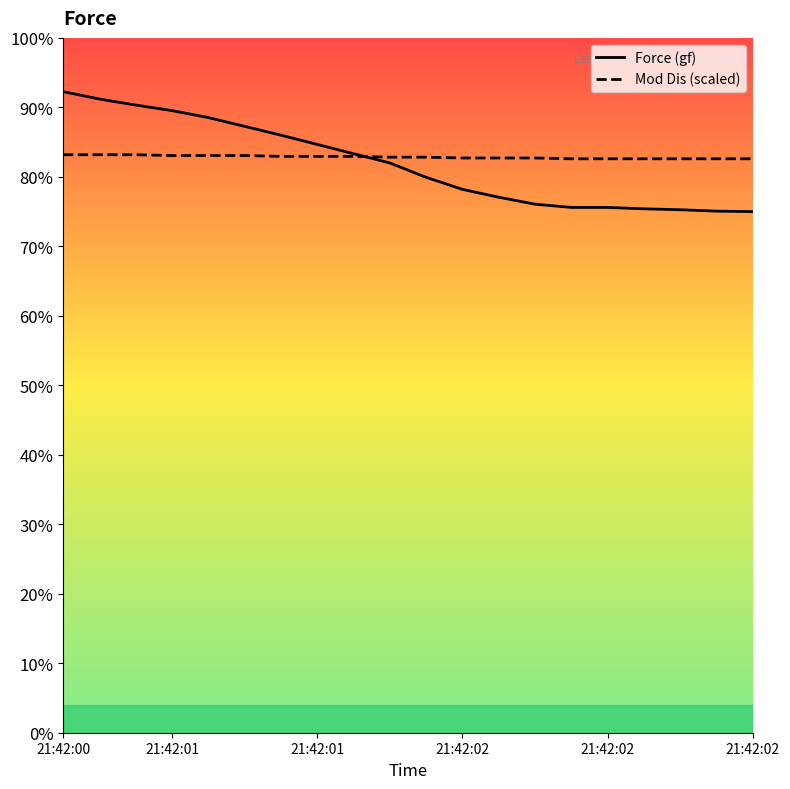

What is the sum of all Force (gf) values?

2457.5